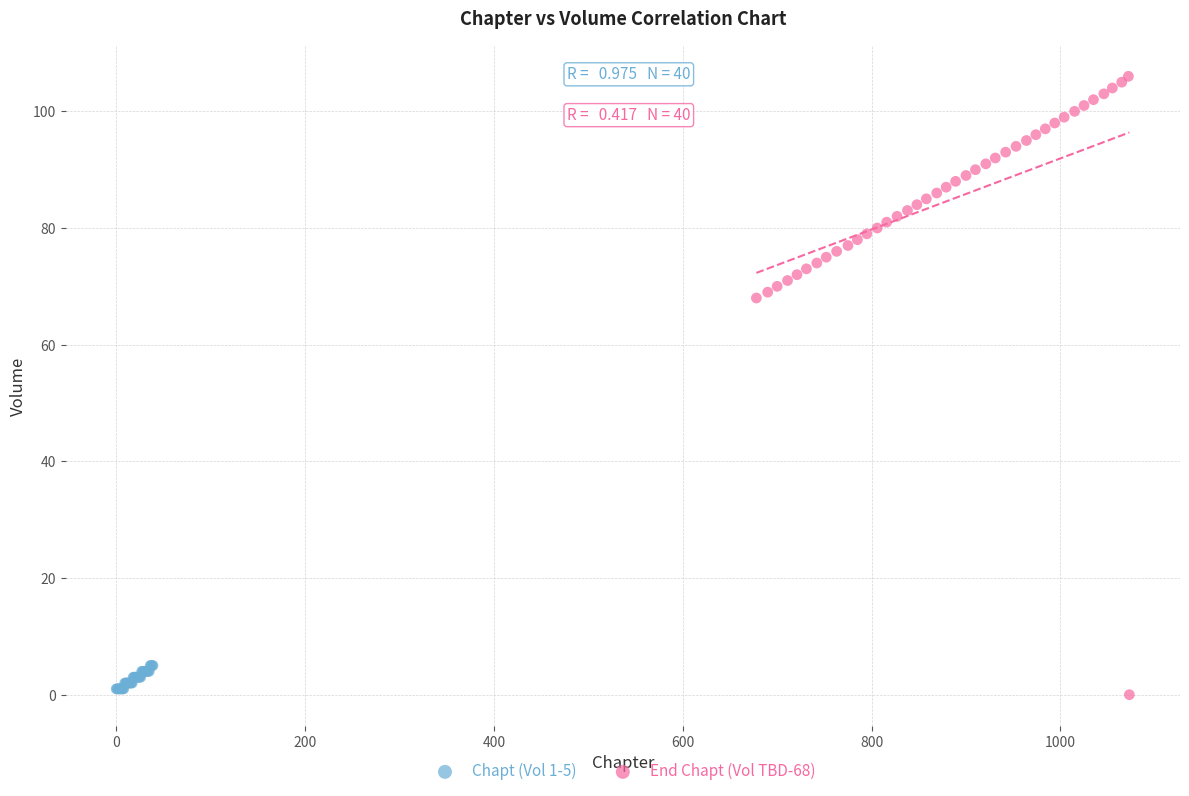

What are all the series names shown in the legend?

Chapt (Vol 1-5), End Chapt (Vol TBD-68)